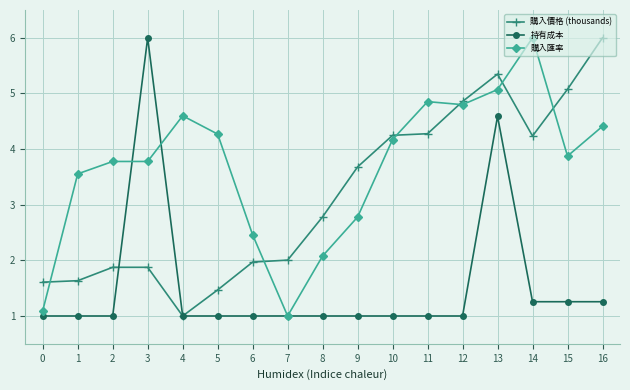

At which category is the sum across all series the highest?

13